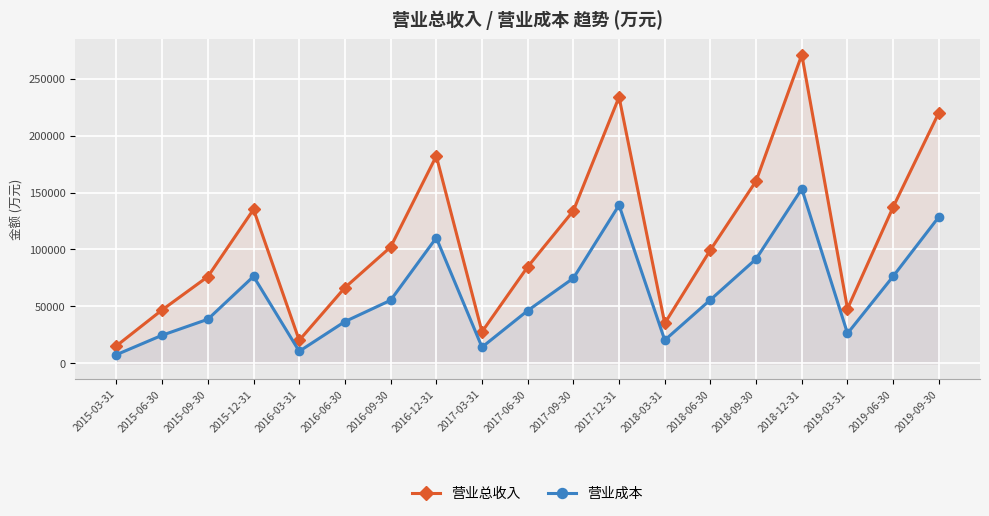

What position from the left is 2017-03-31?

9